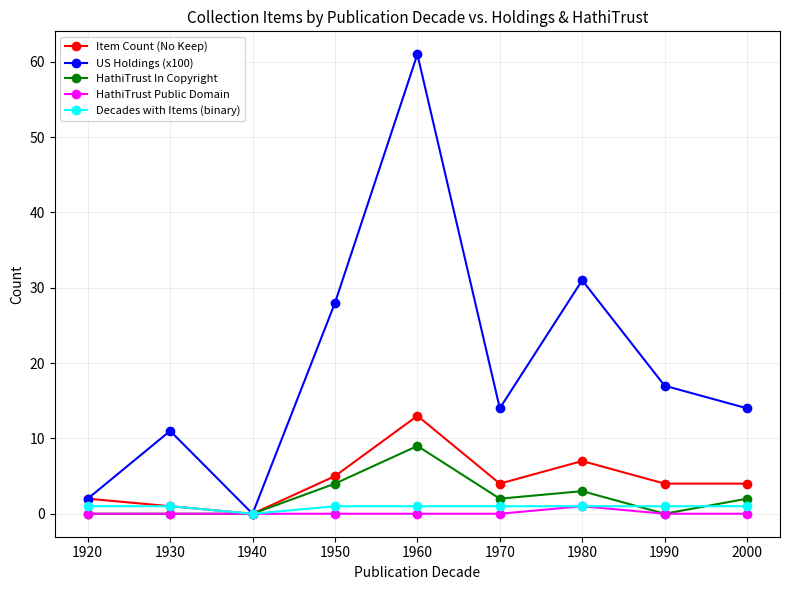

What is the maximum value shown in the chart?

61